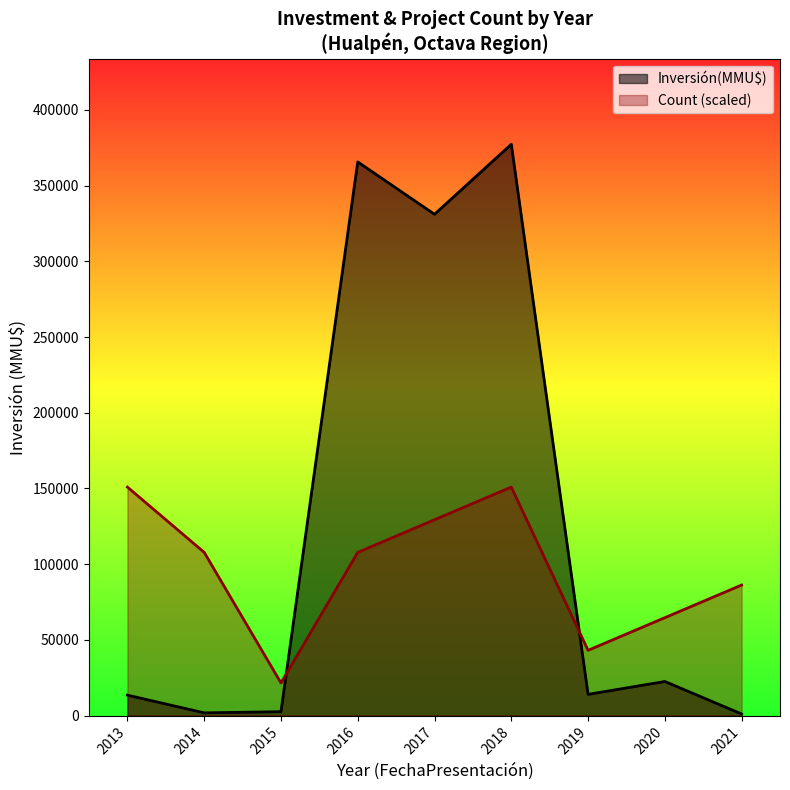

The value of Count (scaled) at 2017 is 129361.0. True or false?

True